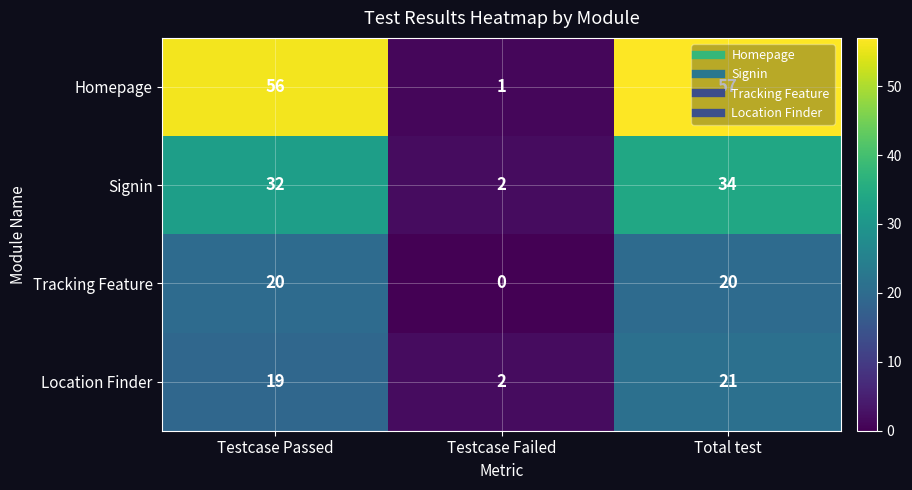

What is the total value across all series at Testcase Passed?

127